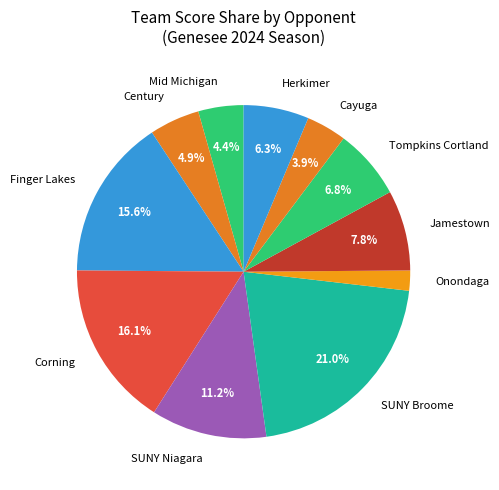

Which has a higher value, Jamestown or SUNY Niagara?

SUNY Niagara